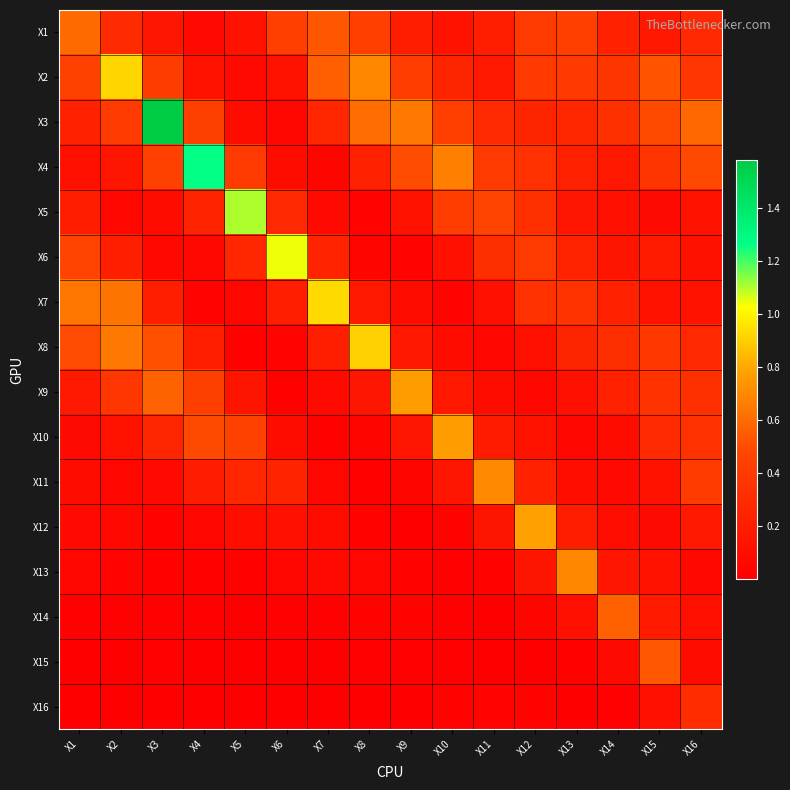

At which category does the chart reach its peak across all series?

X3